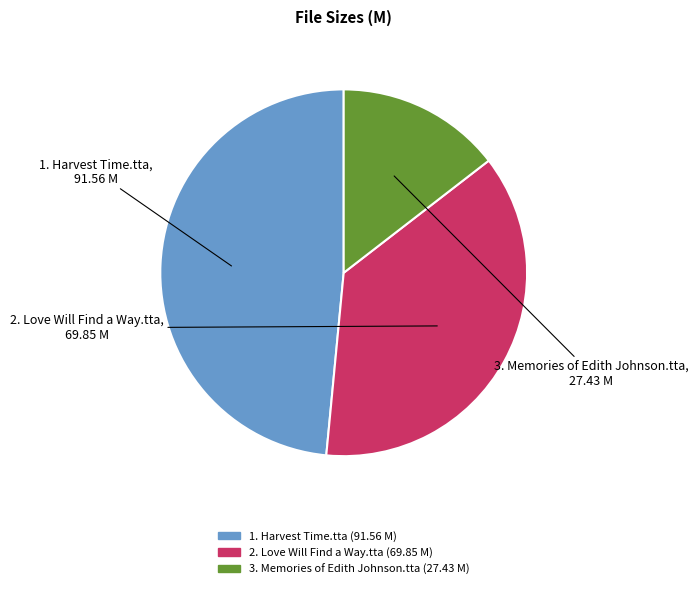

True or false: 3. Memories of Edith Johnson.tta accounts for 15% of the total.

True